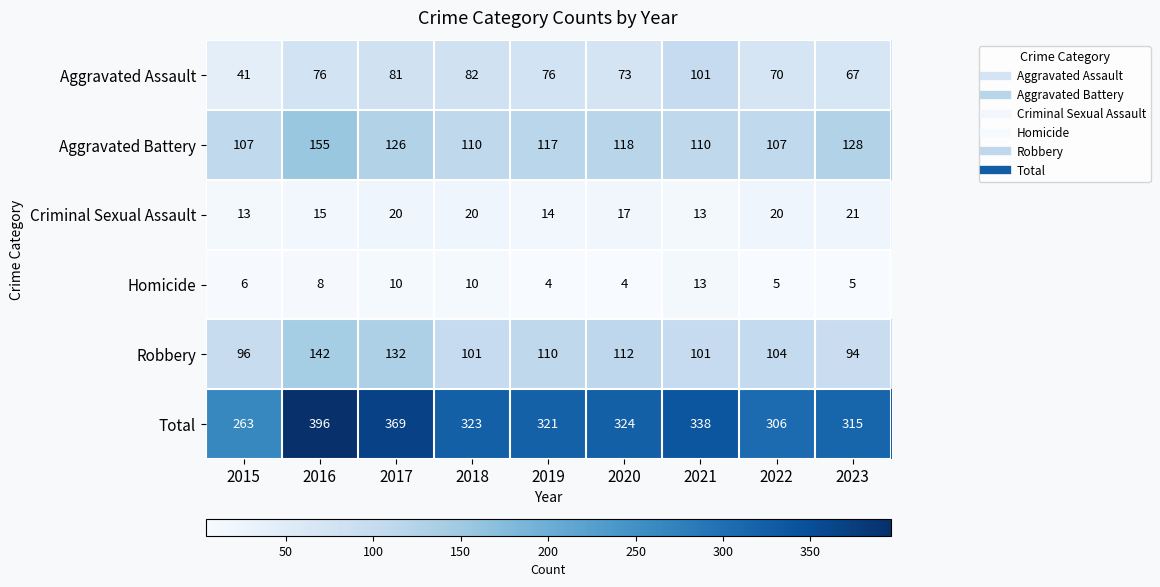

What is the sum of the Robbery values at 2022 and 2020?

216